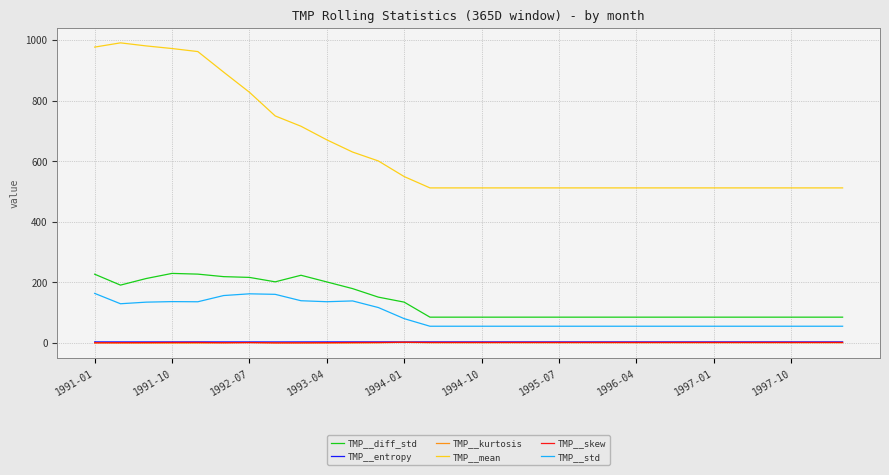

True or false: TMP__diff_std and TMP__kurtosis intersect in this chart.

False